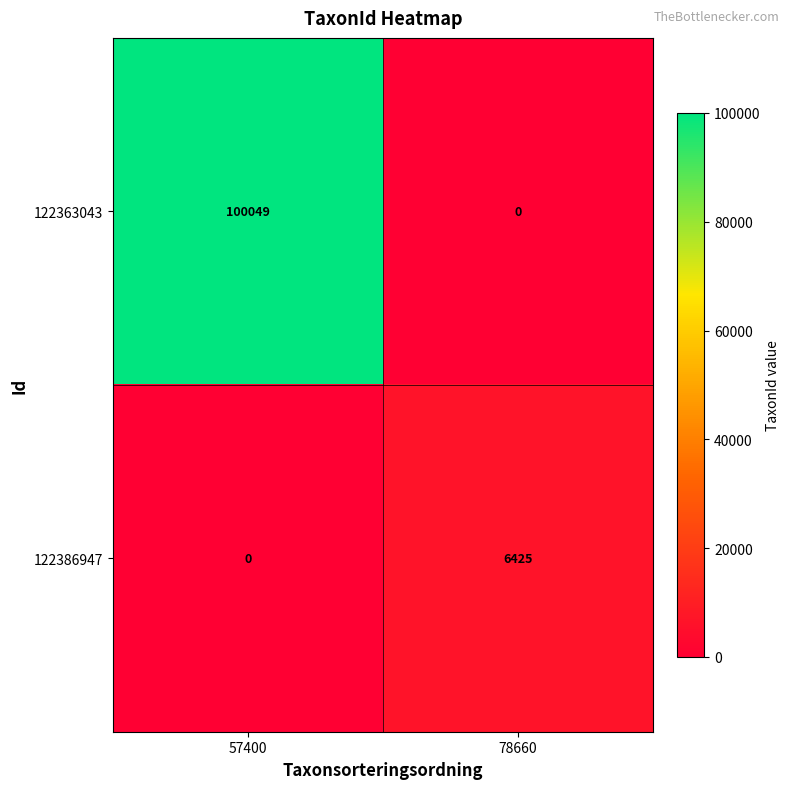

At which category is the sum across all series the highest?

57400